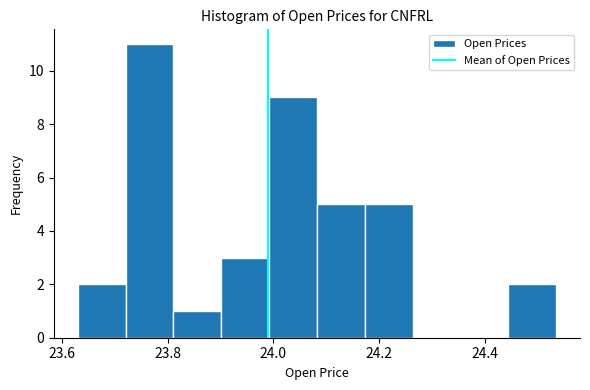

Reading left to right, transcribe this chart: for each bar, give the range it covers on the x-axis and its height. Neither the bar edges nor the heights are printed on the chart, so give them approximately, as read against the axes.

23.64 to 23.72: 2
23.72 to 23.82: 11
23.82 to 23.90: 1
23.90 to 24.00: 3
24.00 to 24.08: 9
24.08 to 24.18: 5
24.18 to 24.26: 5
24.26 to 24.36: 0
24.36 to 24.44: 0
24.44 to 24.54: 2